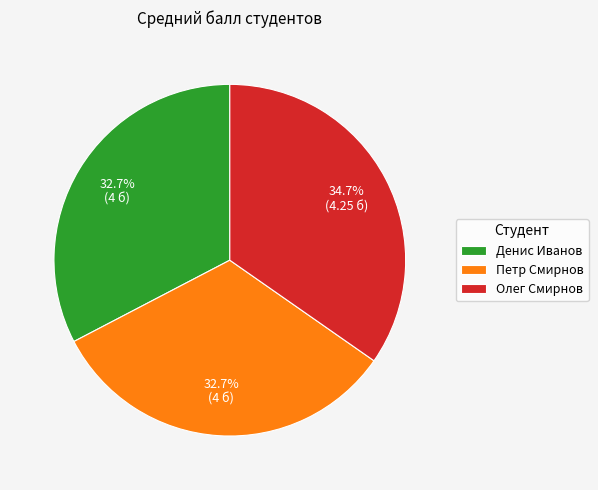

Does Денис Иванов represent more than half of the total?

No